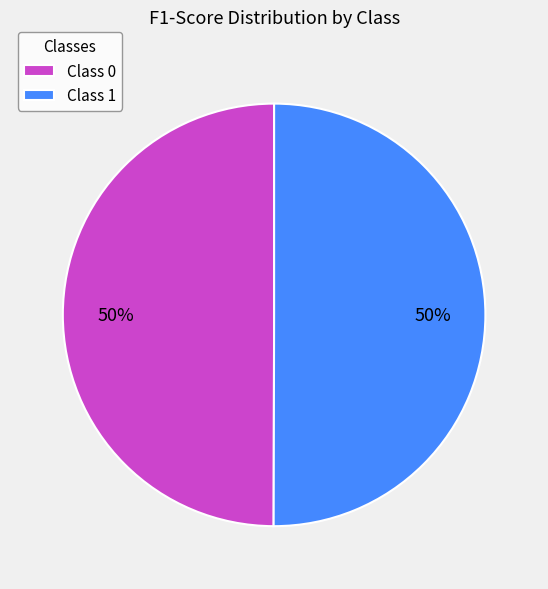

How many slices are in this pie chart?

2